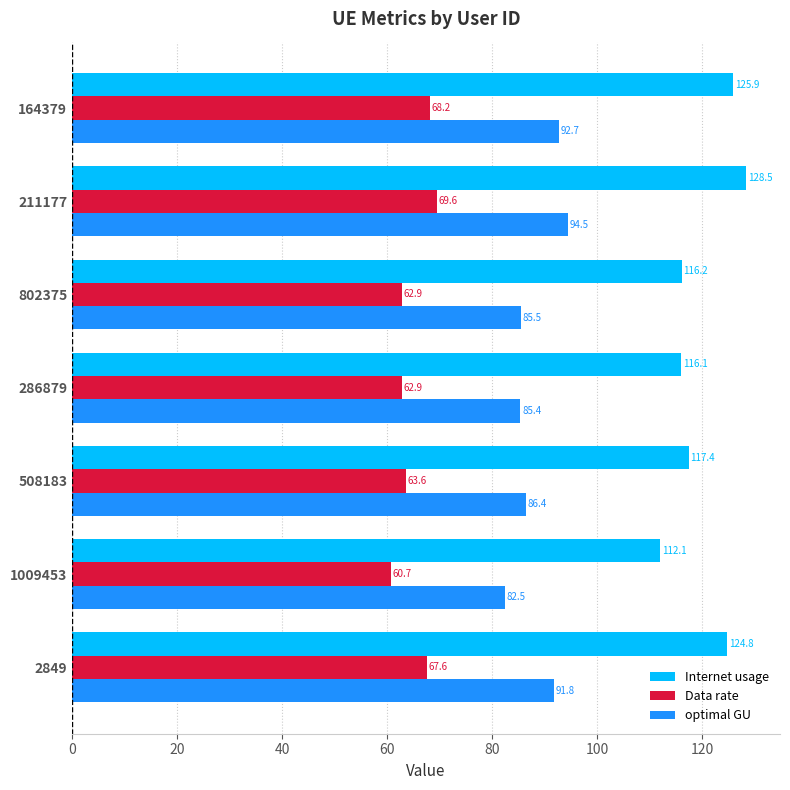

Which series has the largest range (max minus min)?

Internet usage